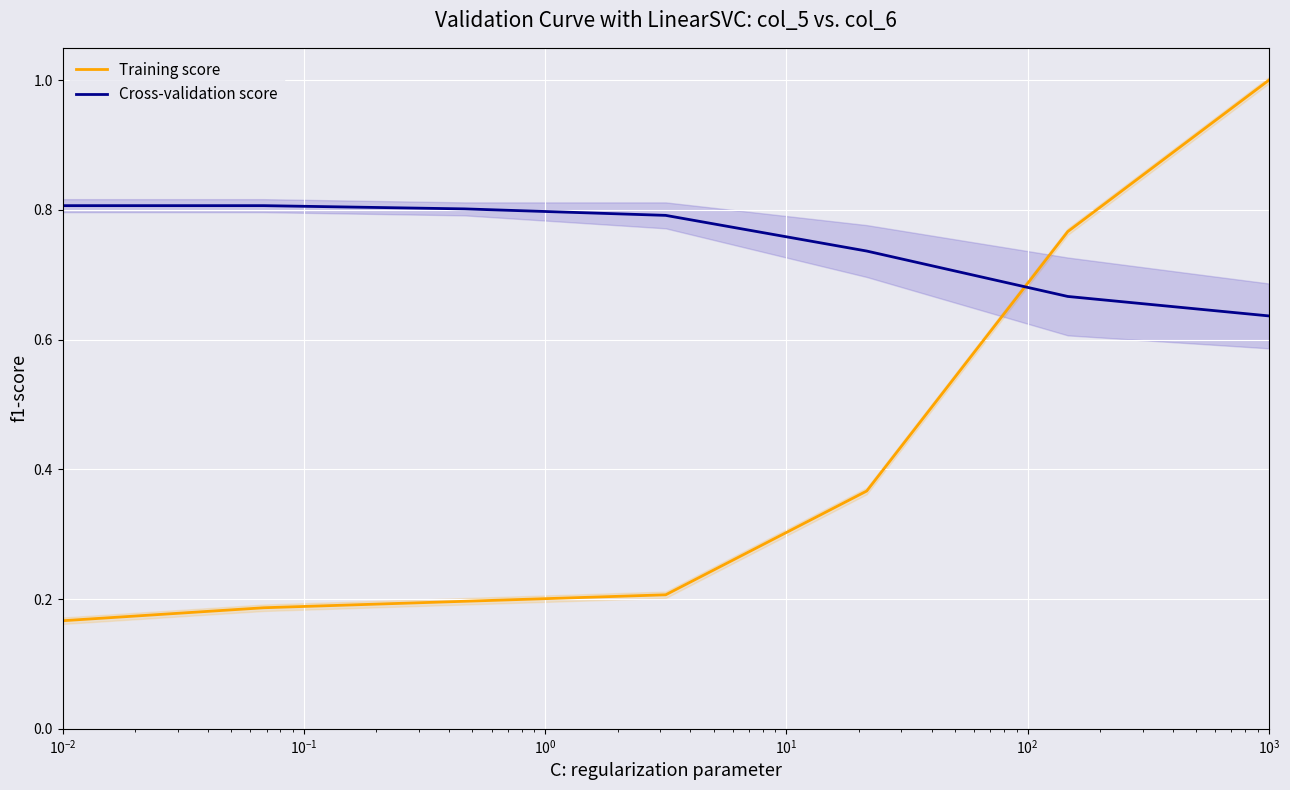

What is the value of the Training score point at the 7th from the left?

1.0